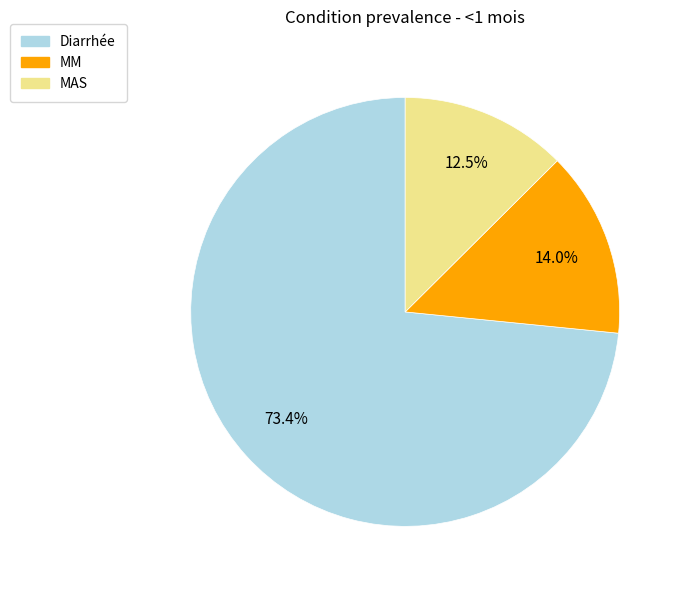

How much of the chart is everything except MAS?

87.5%